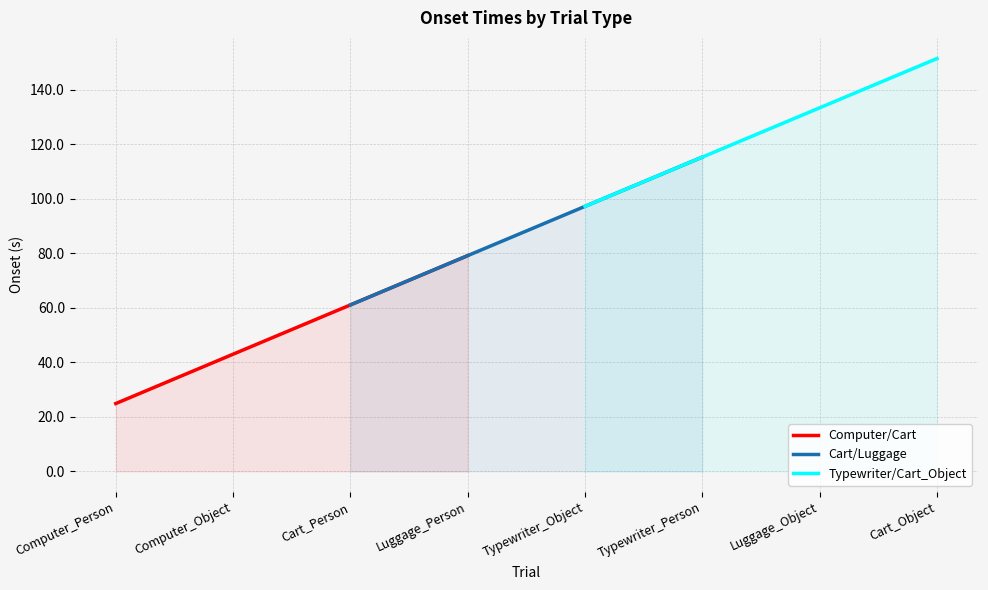

How many distinct data groups are displayed?

3